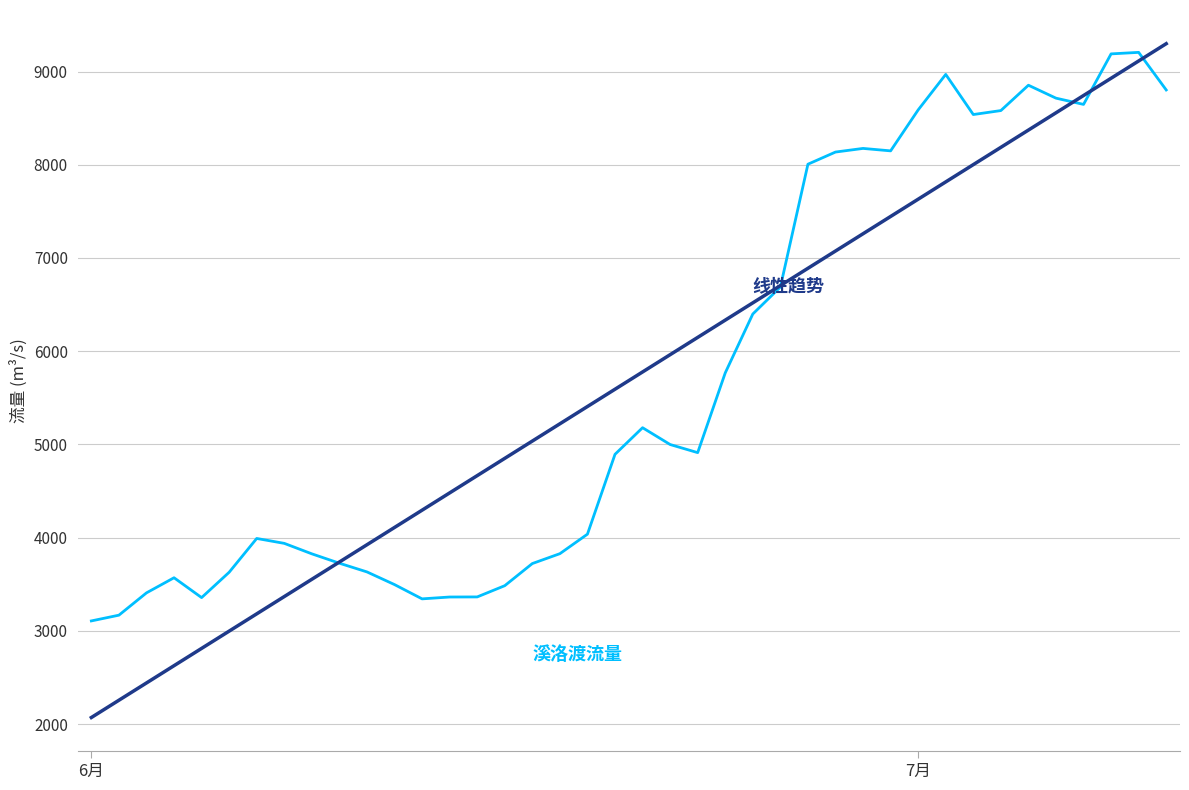

What is the minimum value shown in the chart?

2070.5